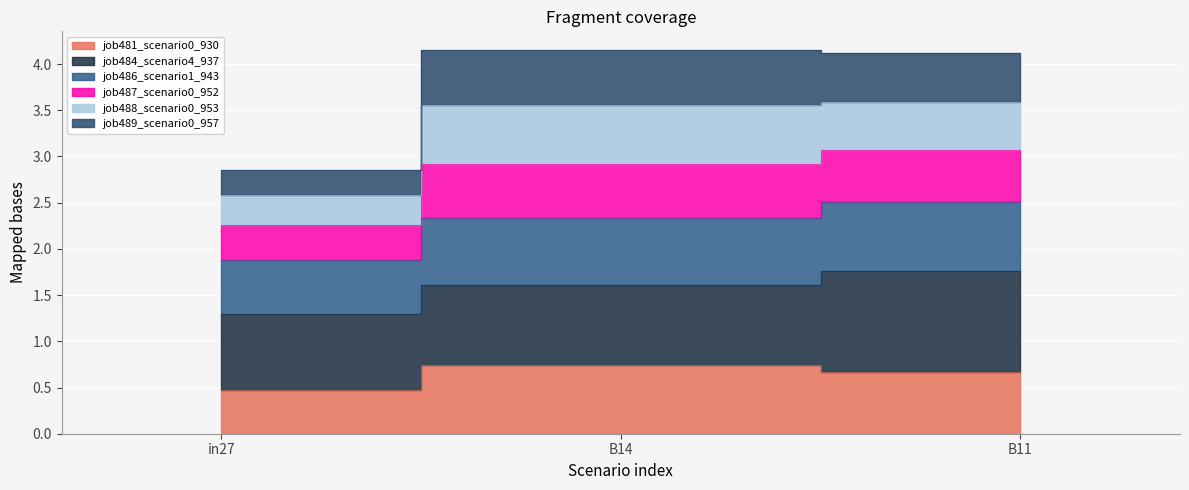

List the labels in order of job486_scenario1_943 value, largest first.

B11, B14, in27